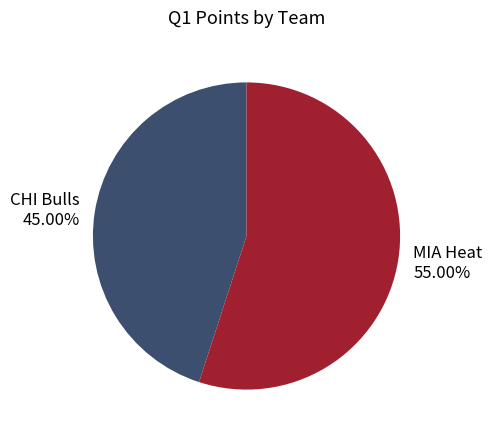

What percentage do CHI Bulls and MIA Heat together represent?

100.0%